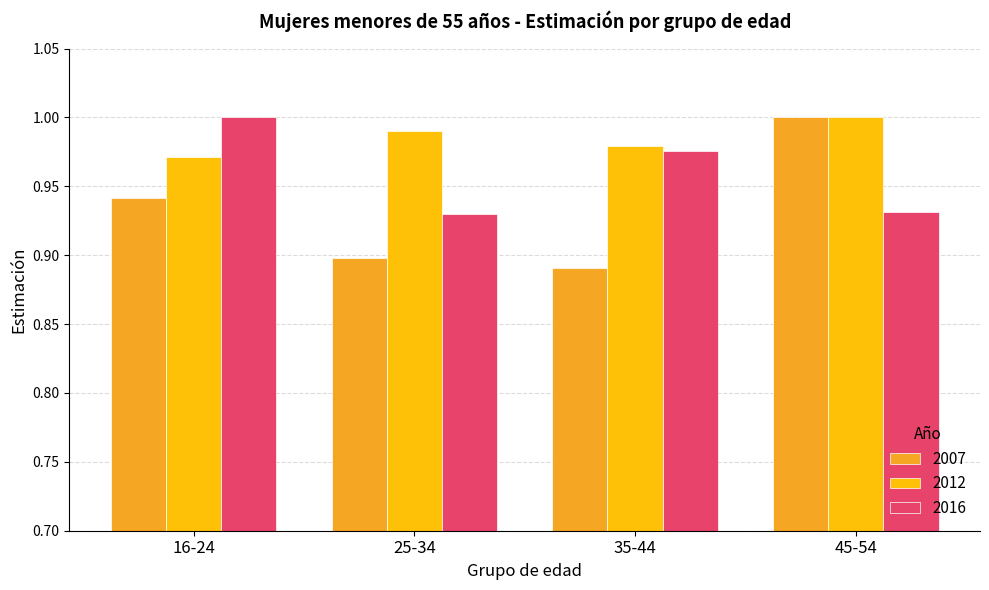

Which label corresponds to the smallest value in the chart?

35-44